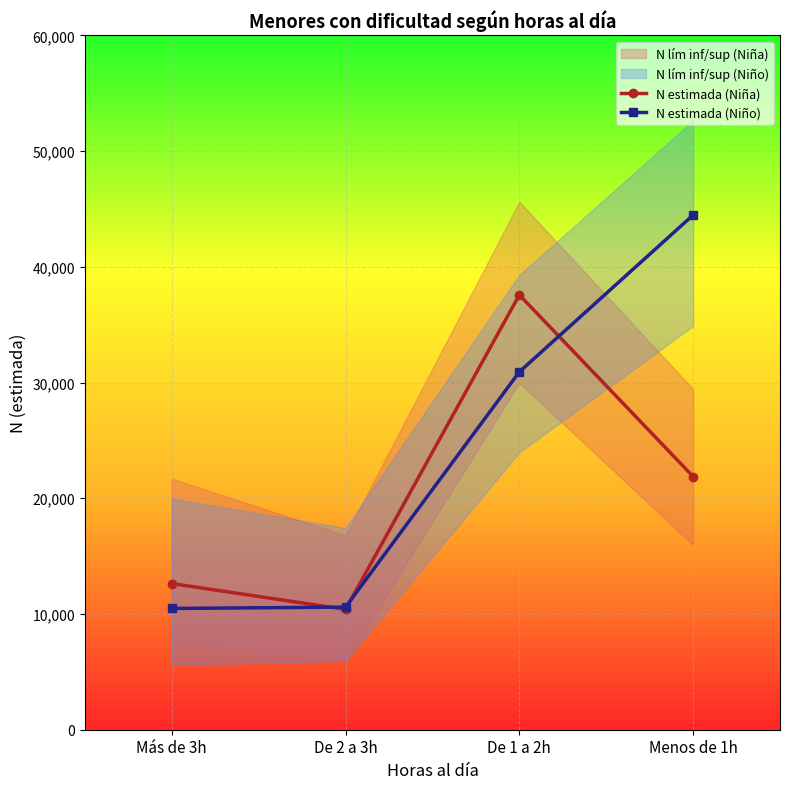

What is the difference between the maximum and minimum values in the N estimada (Niña) series?

27174